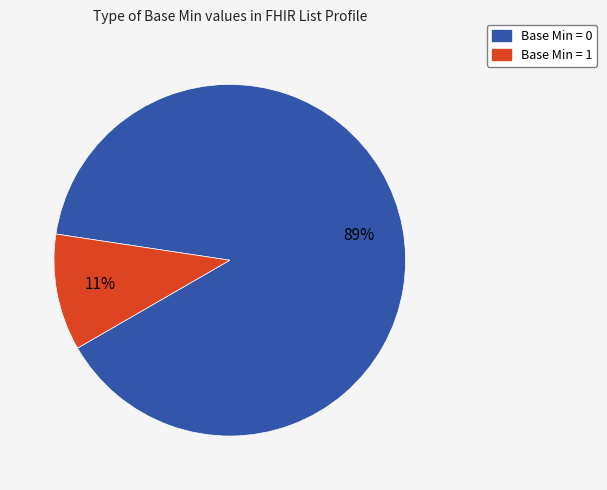

To the nearest percent, what is the average slice percentage?

50%